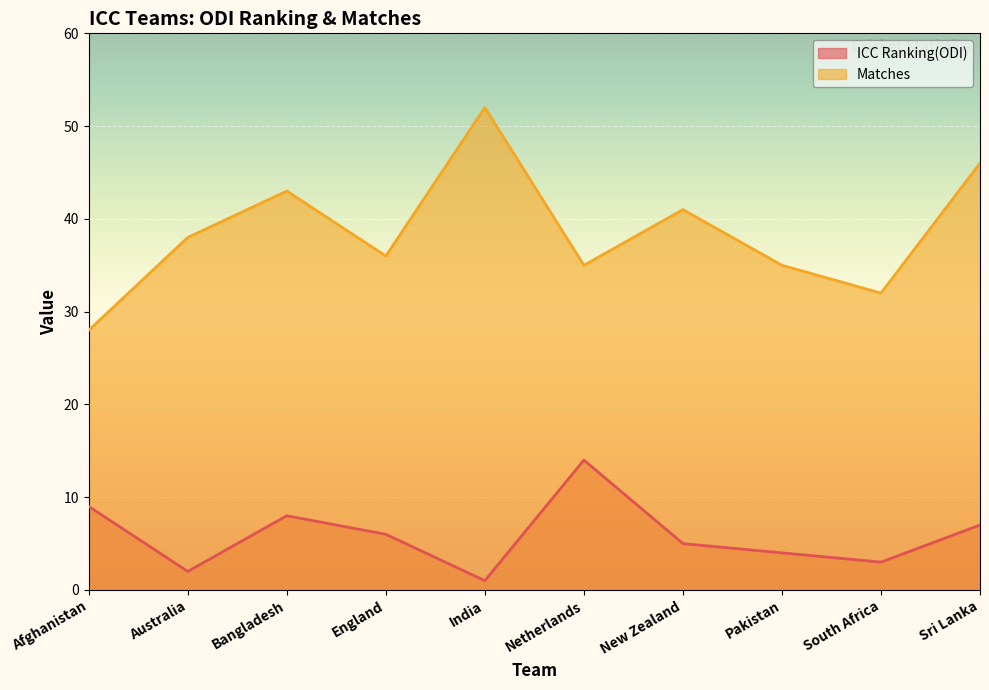

What is the difference between the maximum and second lowest values in the ICC Ranking(ODI) series?

12